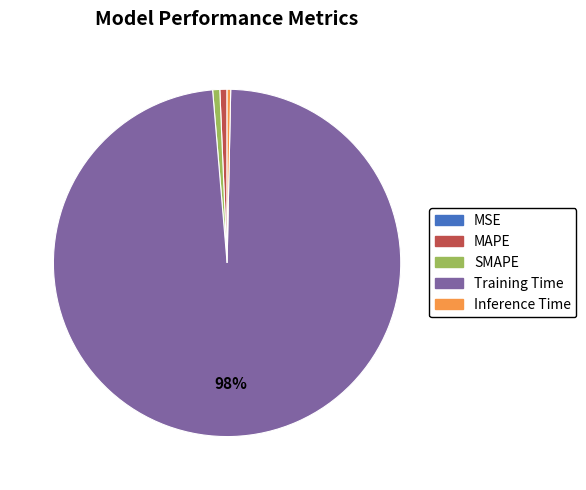

The MAPE slice represents 6% of the pie. True or false?

False